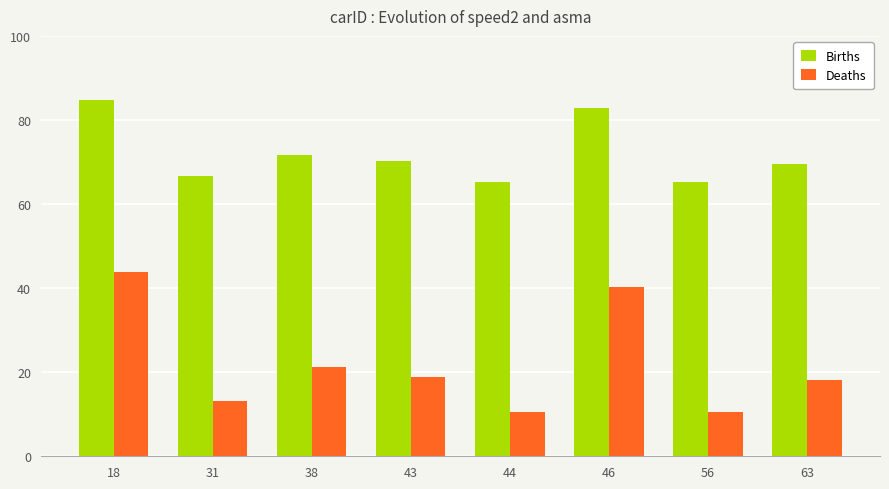

At which category is the sum across all series the highest?

18